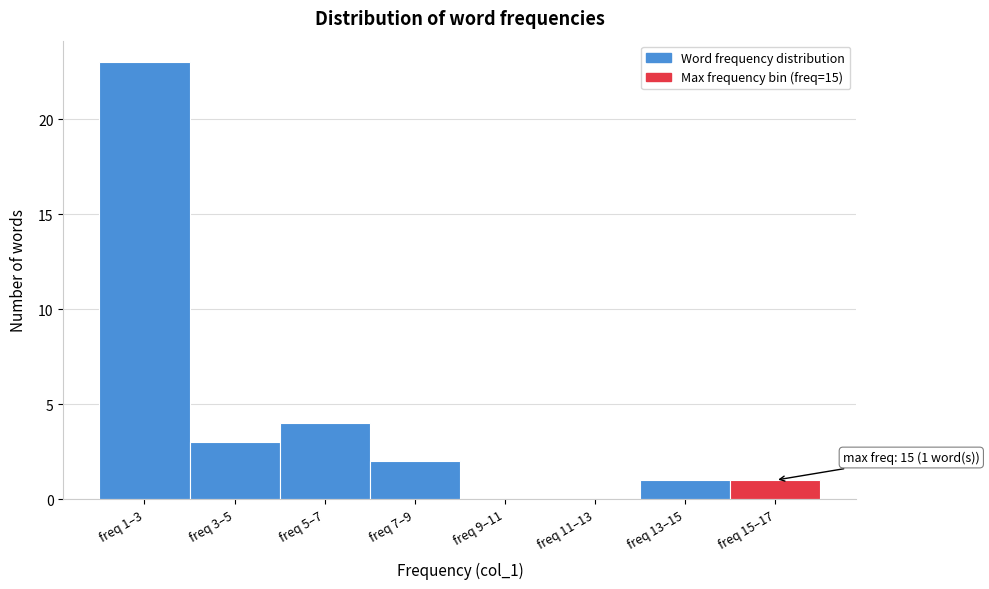

Reading left to right, list all the values displayed in this chart.

freq 1–3=23	freq 3–5=3	freq 5–7=4	freq 7–9=2	freq 9–11=0	freq 11–13=0	freq 13–15=1	freq 15–17=1